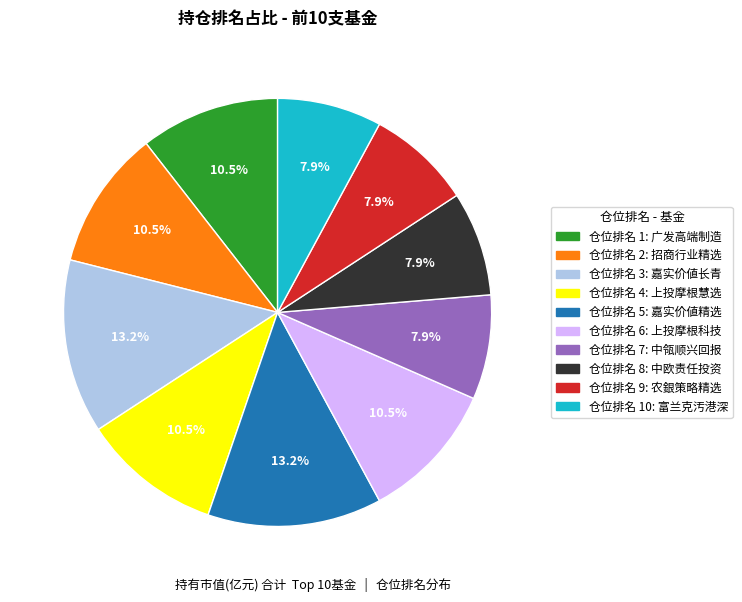

Is there a majority slice in this chart?

No